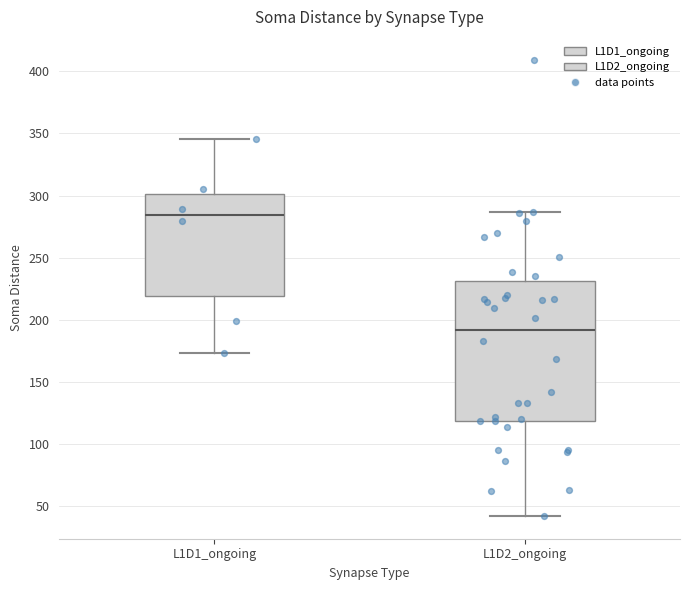

Where does the median line of the box for L1D1_ongoing sit on the y-axis? The values are not printed on the chart, so give them approximately, as read against the axis.

285